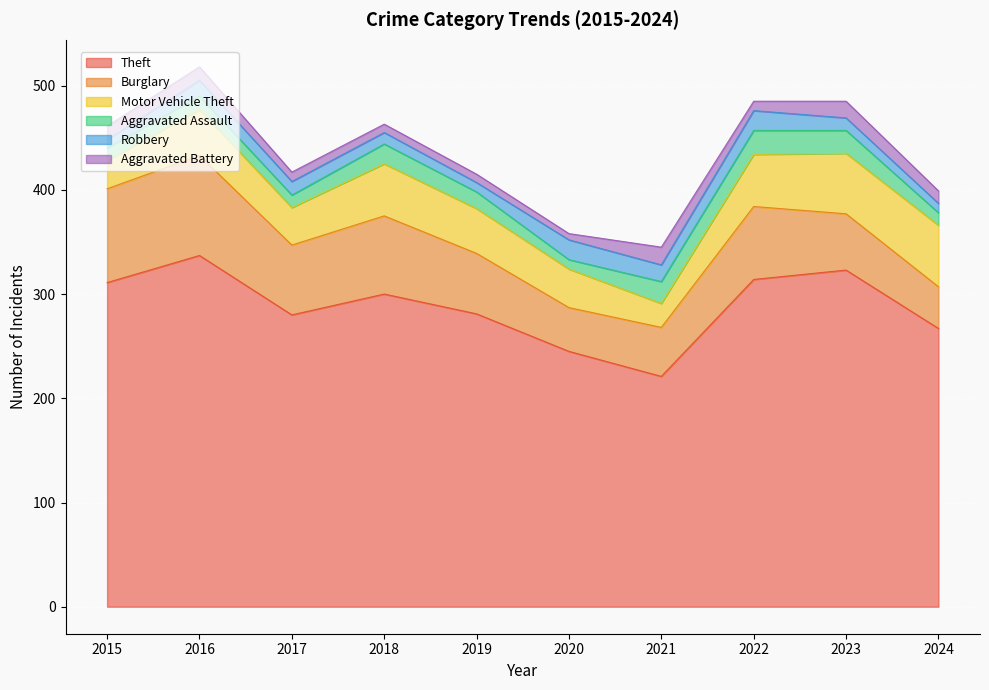

Which series has the widest spread of values?

Theft